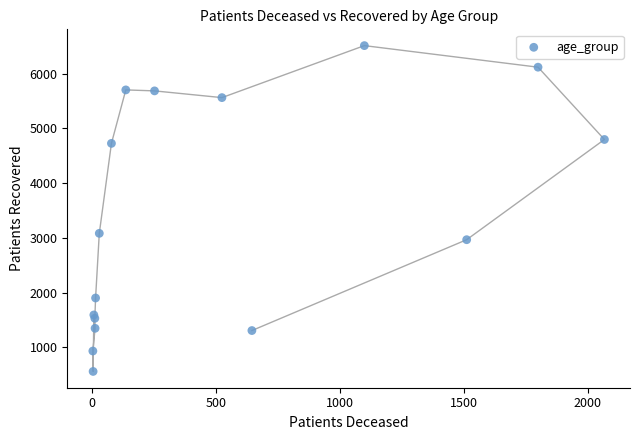

What Y value in the scatter plot is closest to 3535?

3082